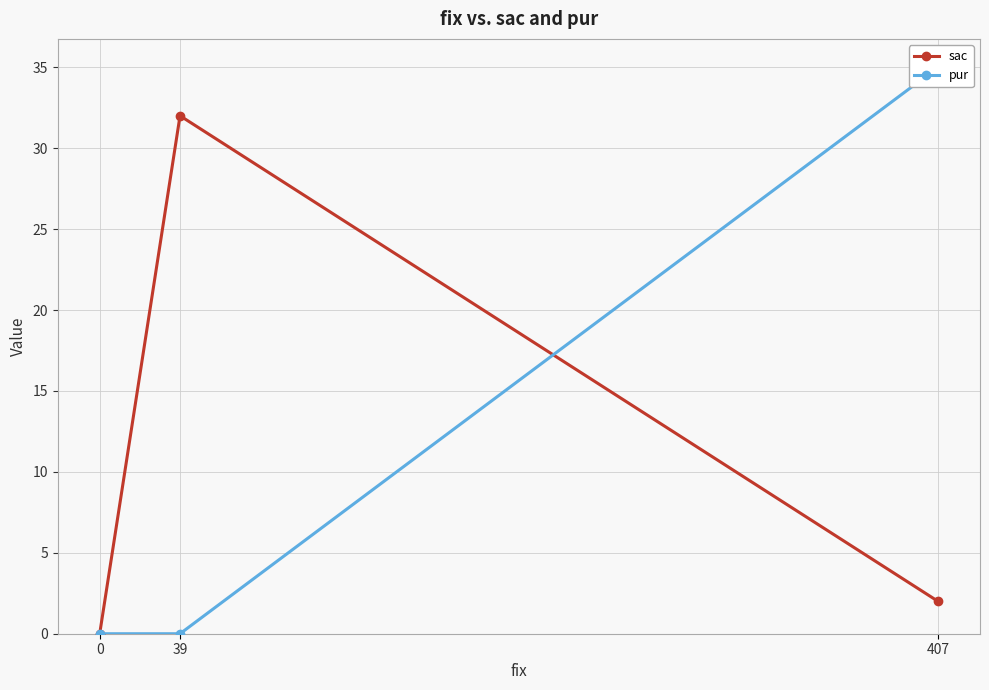

Rank the series by their average value, from lowest to highest.

sac, pur